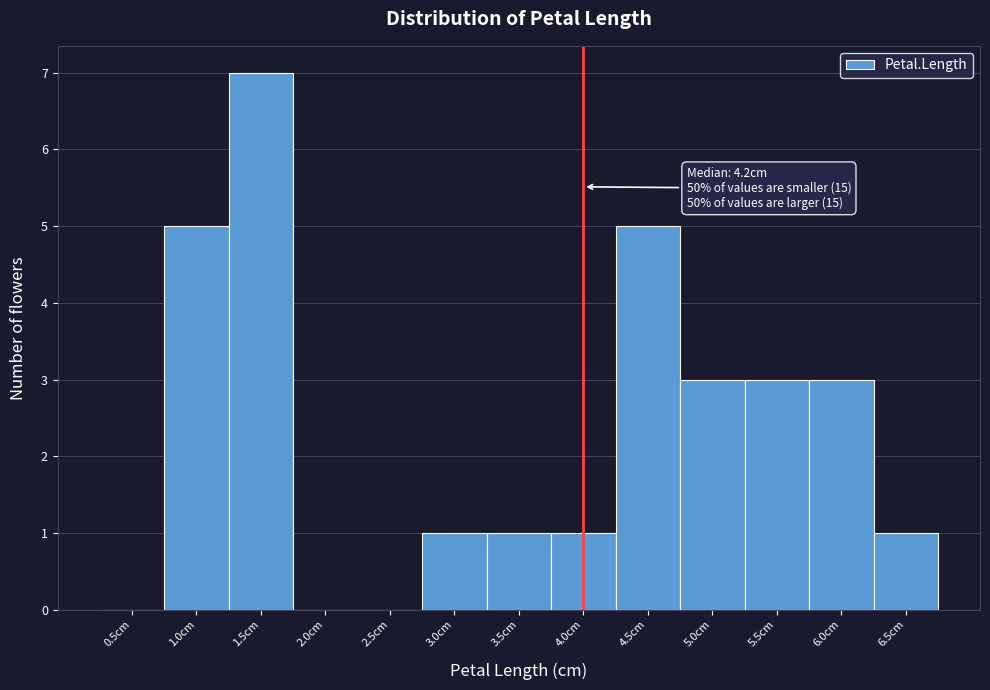

Reading left to right, list all the values displayed in this chart.

0.5cm=0	1.0cm=5	1.5cm=7	2.0cm=0	2.5cm=0	3.0cm=1	3.5cm=1	4.0cm=1	4.5cm=5	5.0cm=3	5.5cm=3	6.0cm=3	6.5cm=1